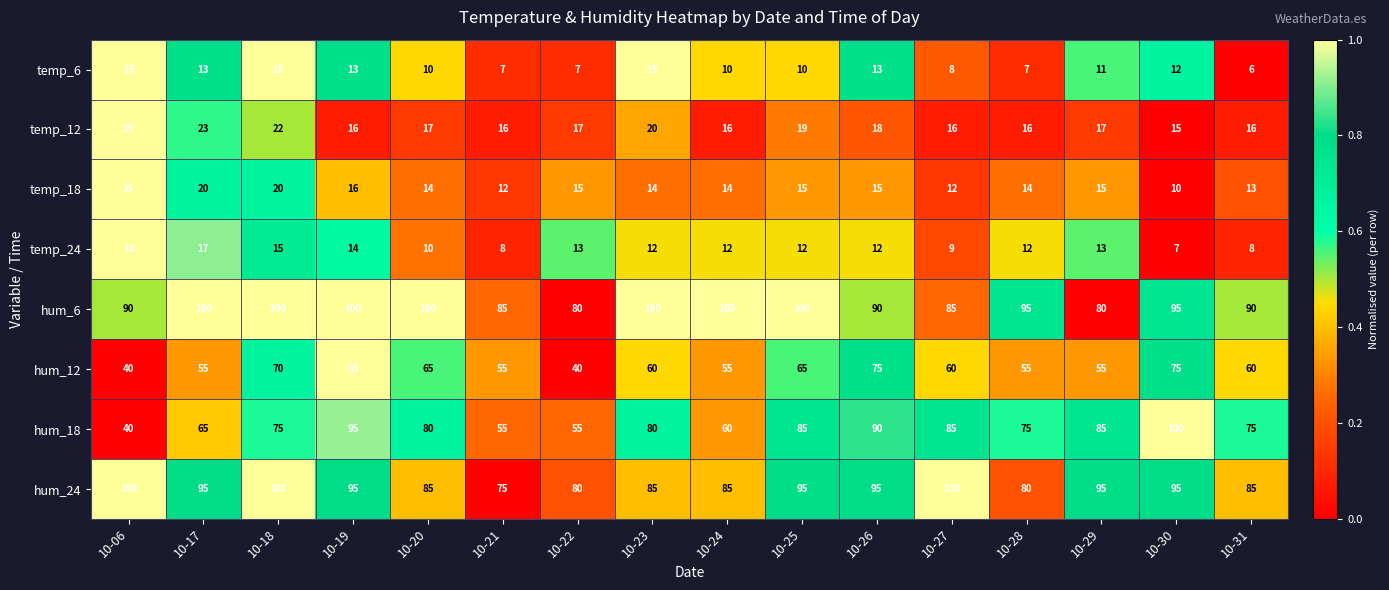

What is the smallest value displayed?

6